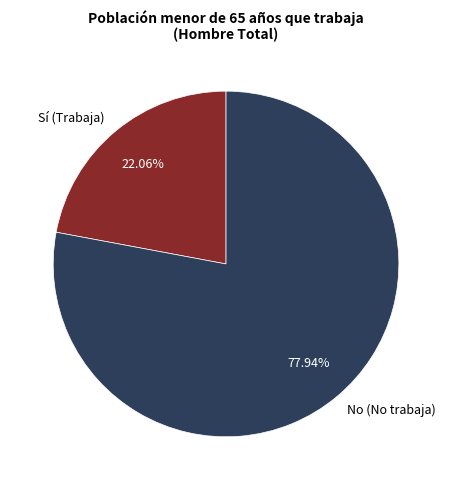

How many segments does this pie chart have?

2